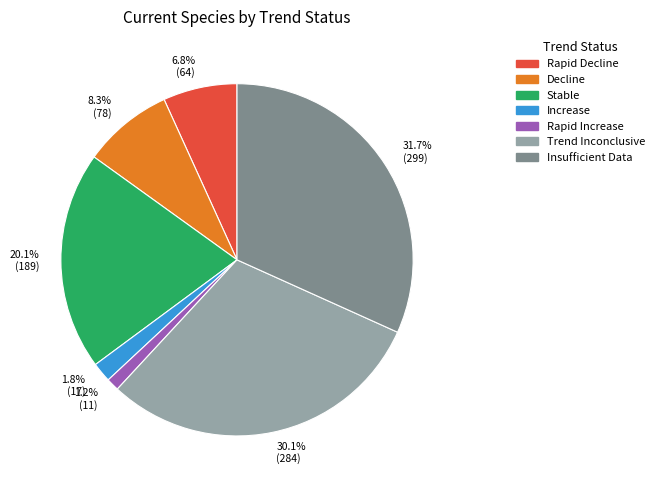

Does 20.1% (189) account for over 50% of the chart?

No